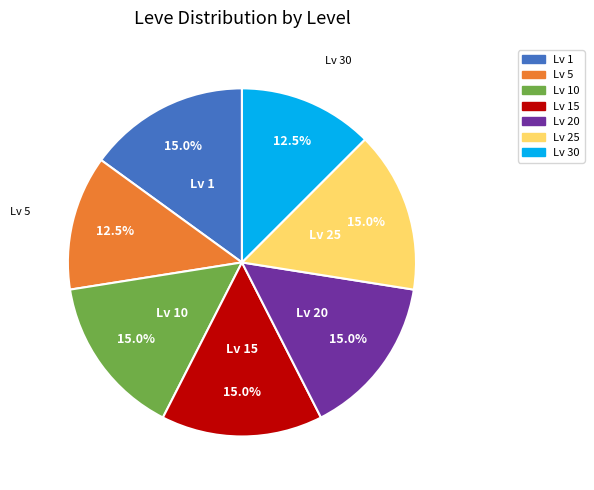

Is there any slice that represents more than half of the pie?

No